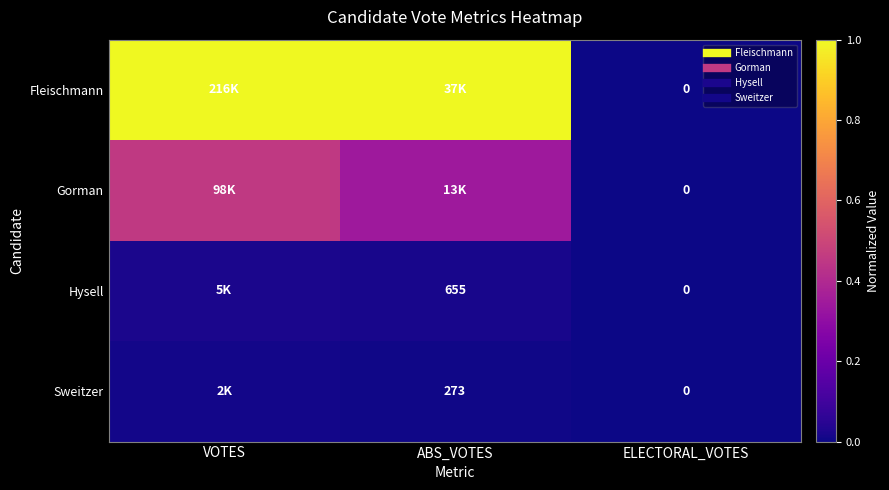

What is the greatest value displayed?

1.0